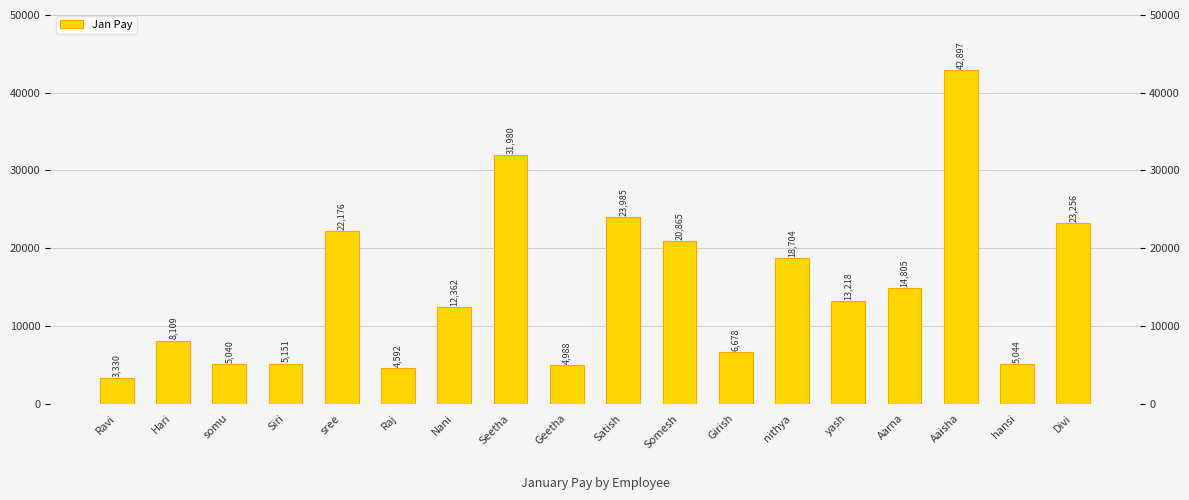

What is the smallest value displayed?

3330.0